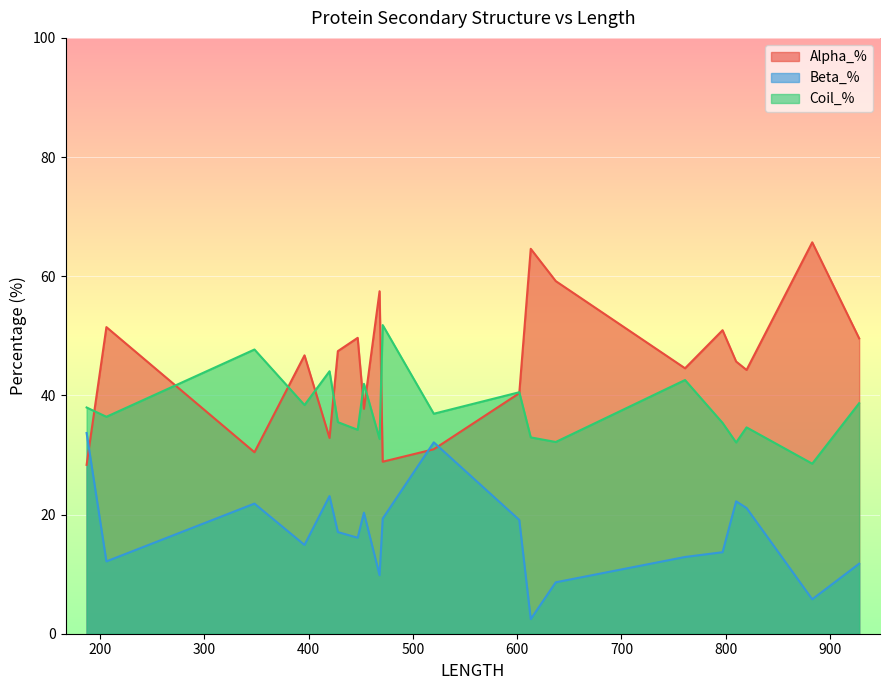

Rank the series by their maximum value, from lowest to highest.

Beta_%, Coil_%, Alpha_%